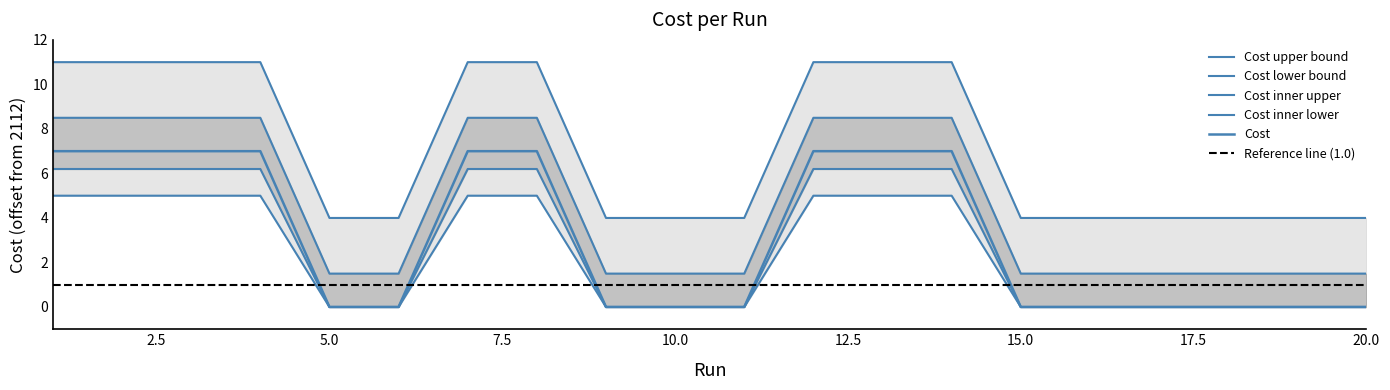

Where is the first local minimum for Cost_upper?

6